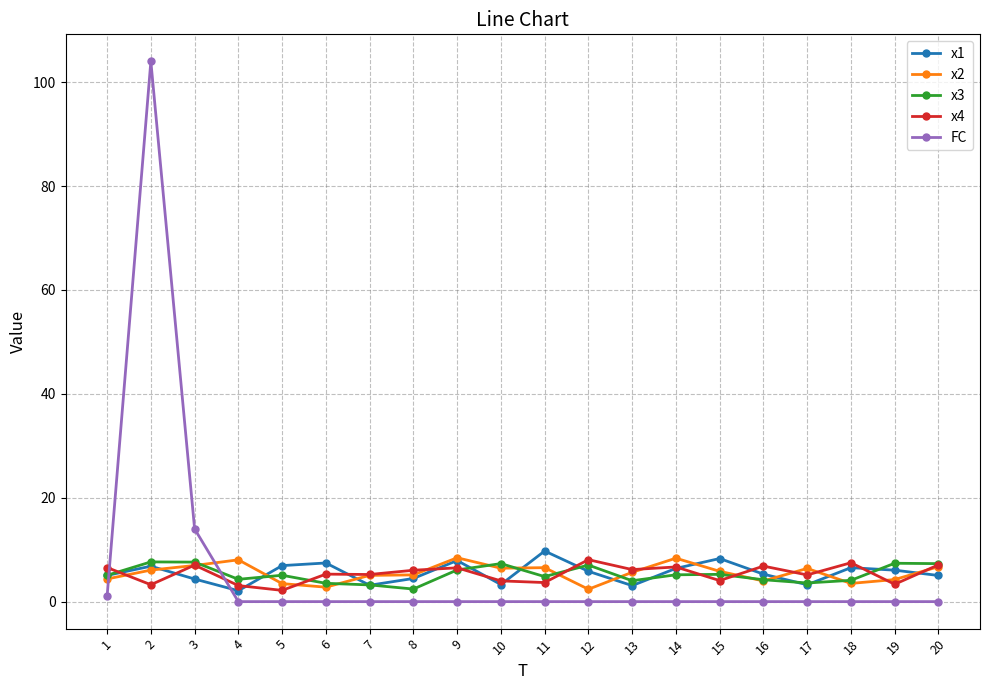

Does the chart display data point markers on the line(s)?

Yes